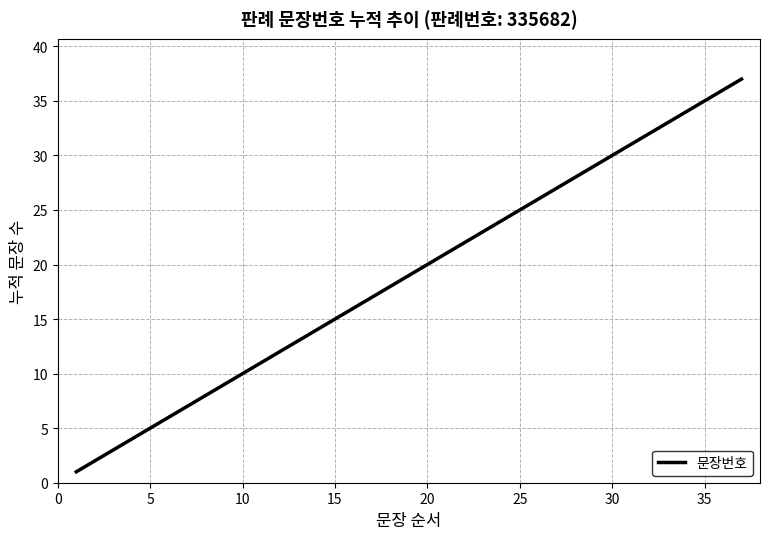

What is the difference between the maximum and minimum values?

36